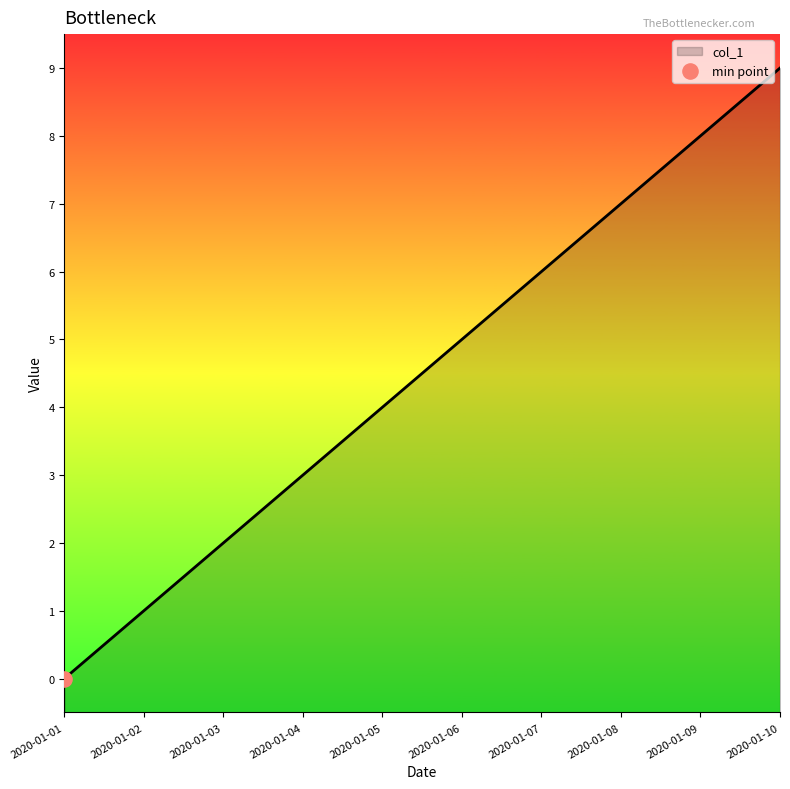

Between 2020-01-08 and 2020-01-03, which is larger?

2020-01-08